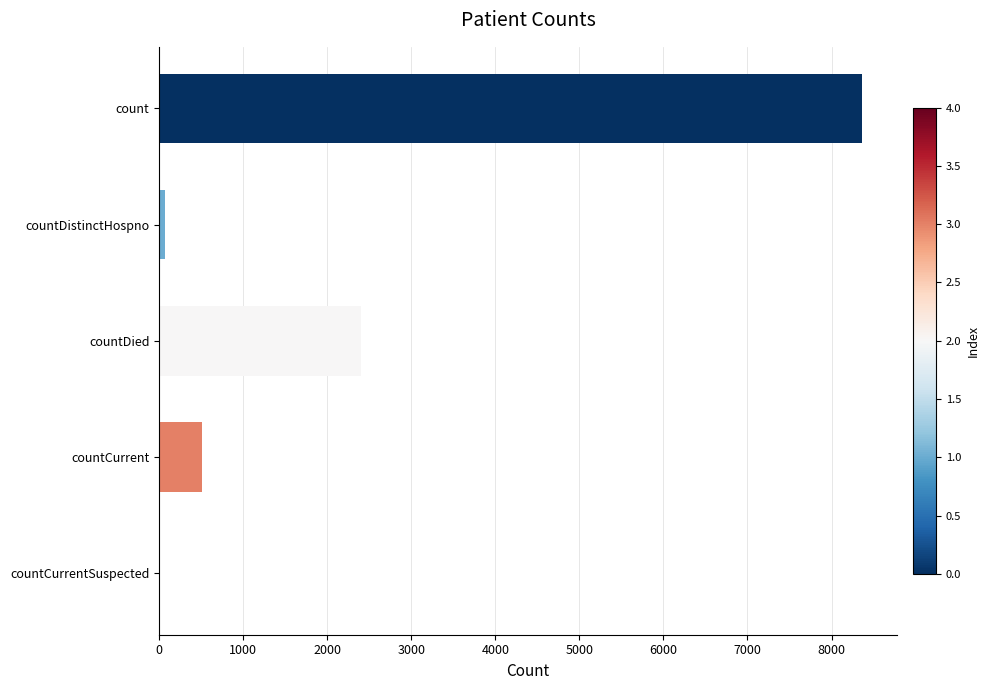

Between countCurrent and countDied, which is larger?

countDied